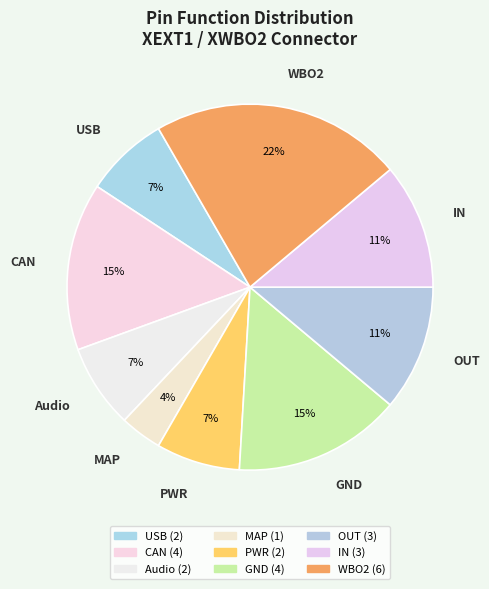

Which category has the smallest portion of the pie?

MAP